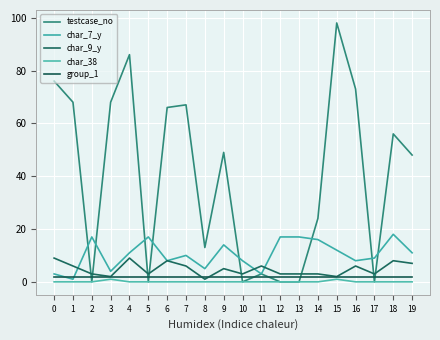

In char_7_y, how many points are lower than both neighbors (excluding endpoints)?

6